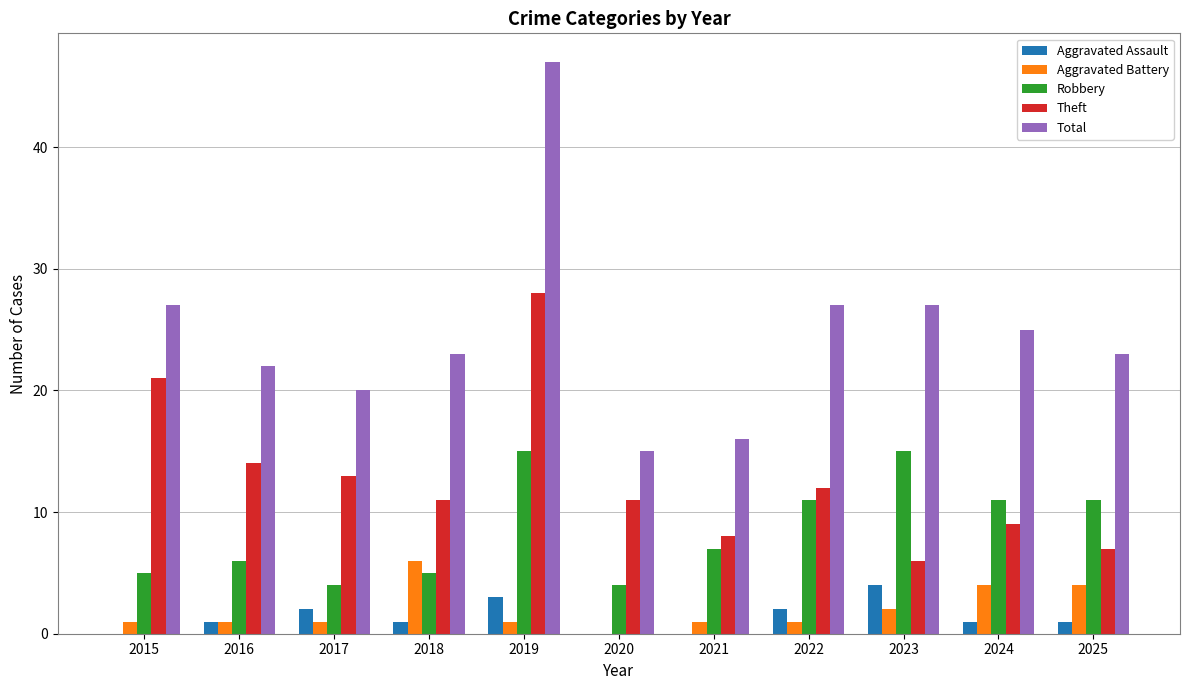

Reading left to right, list all the values displayed in this chart.

Aggravated Assault: 2015=0	2016=1	2017=2	2018=1	2019=3	2020=0	2021=0	2022=2	2023=4	2024=1	2025=1
Aggravated Battery: 2015=1	2016=1	2017=1	2018=6	2019=1	2020=0	2021=1	2022=1	2023=2	2024=4	2025=4
Robbery: 2015=5	2016=6	2017=4	2018=5	2019=15	2020=4	2021=7	2022=11	2023=15	2024=11	2025=11
Theft: 2015=21	2016=14	2017=13	2018=11	2019=28	2020=11	2021=8	2022=12	2023=6	2024=9	2025=7
Total: 2015=27	2016=22	2017=20	2018=23	2019=47	2020=15	2021=16	2022=27	2023=27	2024=25	2025=23